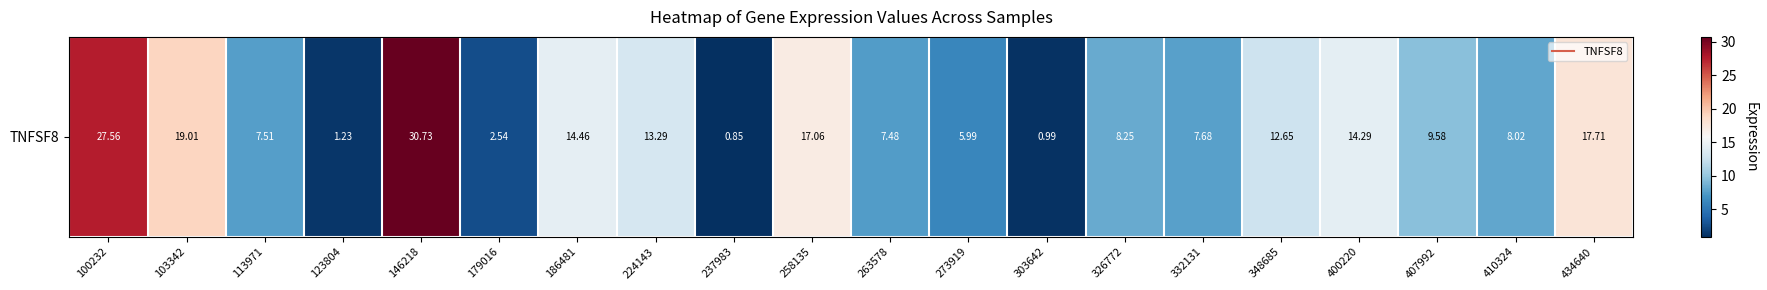

List the labels in order of value, smallest first.

237983, 303642, 123804, 179016, 273919, 263578, 113971, 332131, 410324, 326772, 407992, 348685, 224143, 400220, 186481, 258135, 434640, 103342, 100232, 146218